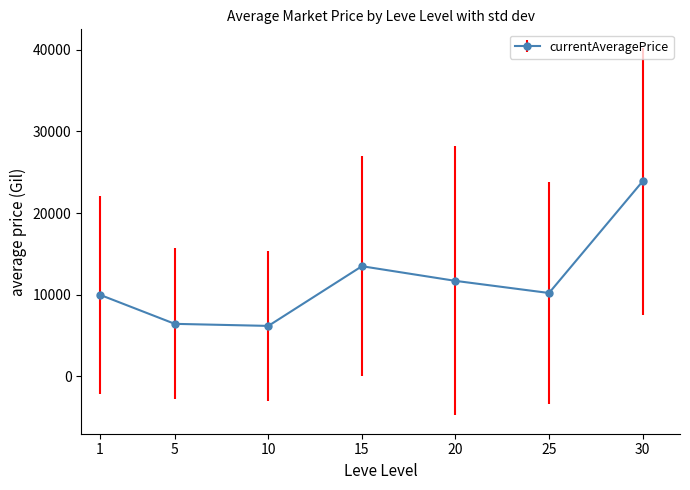

What is the value of the 7th point from the left?

23878.5